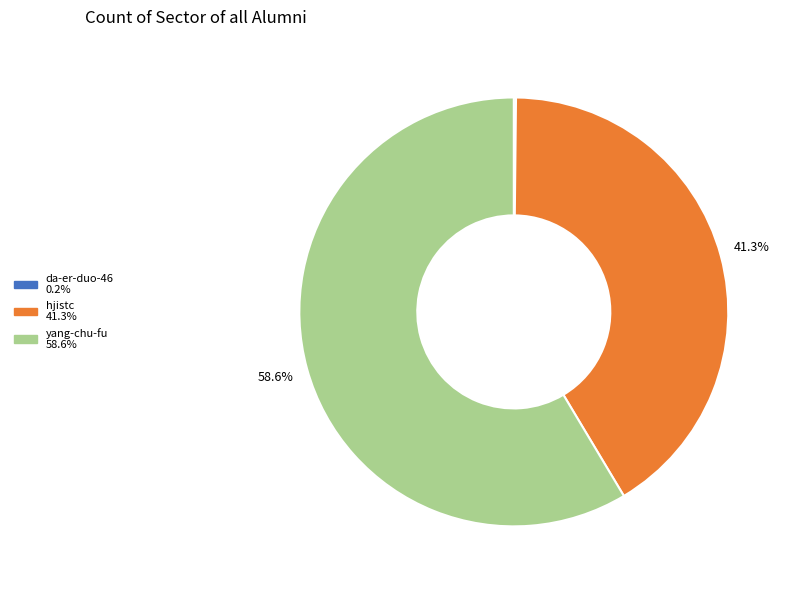

To the nearest percent, what is the average slice percentage?

33%